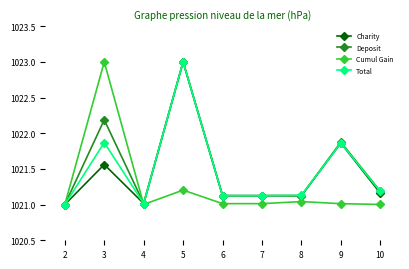

At which category does Deposit reach its first local peak?

3